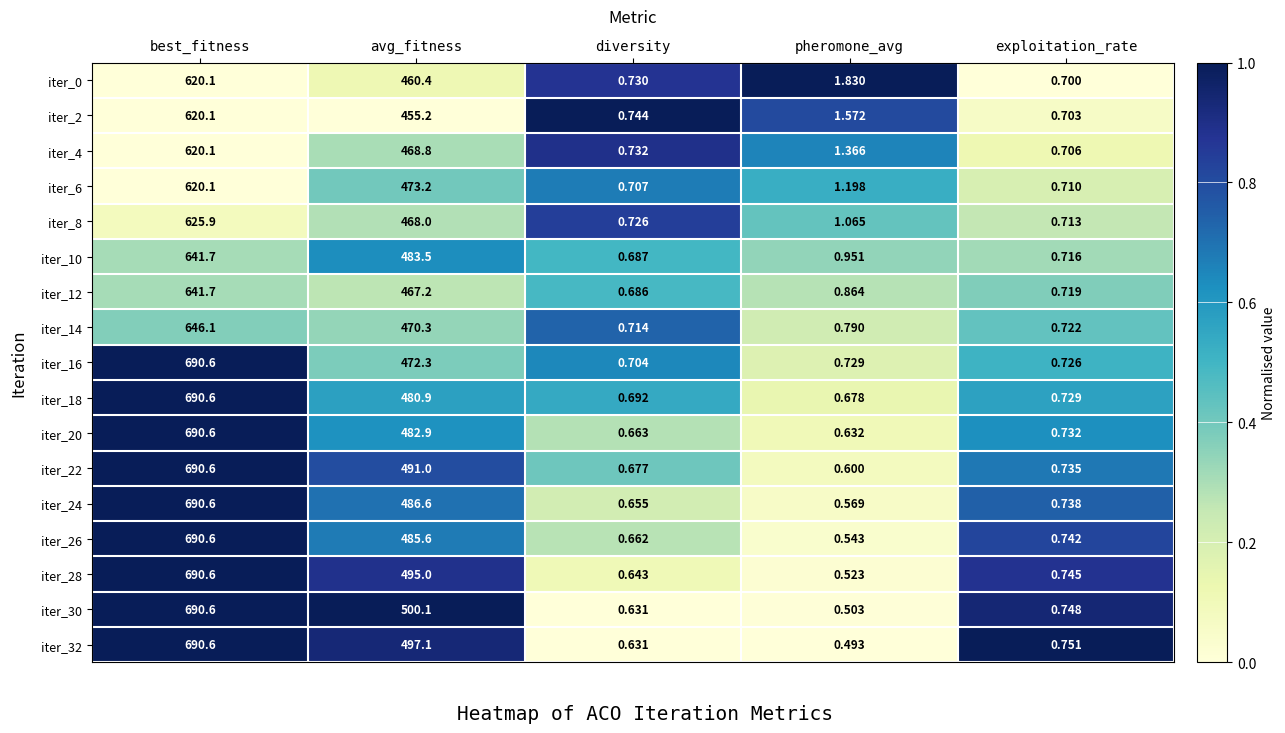

At which label does iter_18 reach its minimum?

pheromone_avg